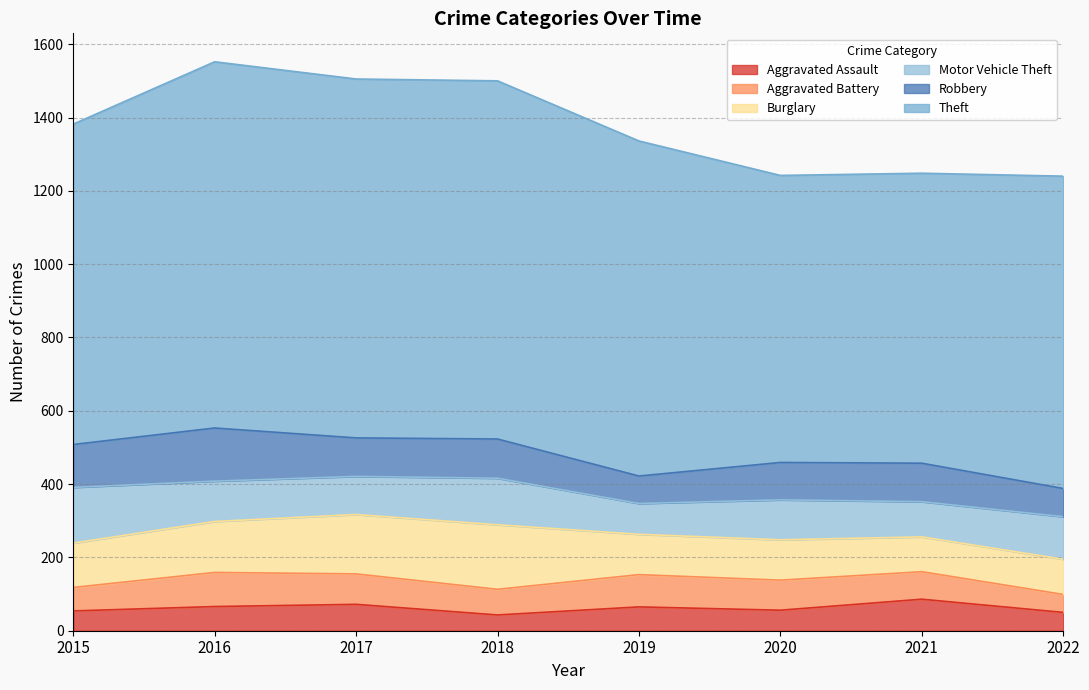

Where is Theft nearest to the value 891?

2015